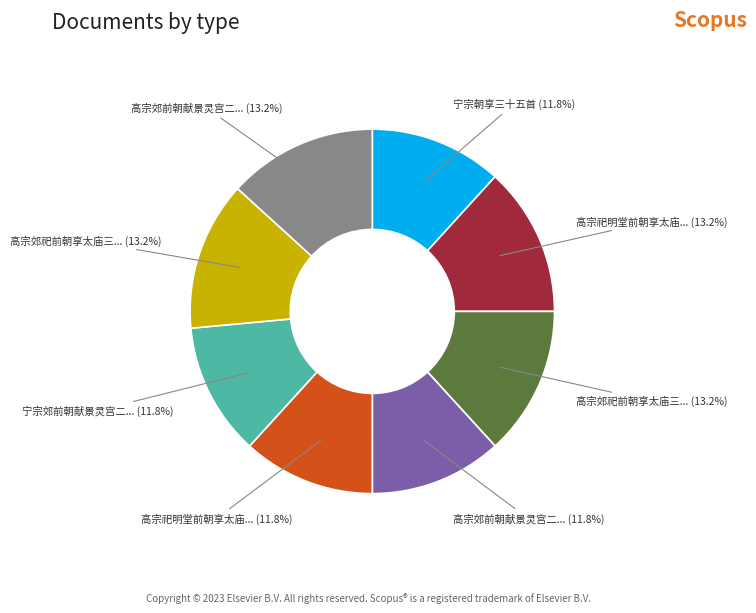

Is there a majority slice in this chart?

No